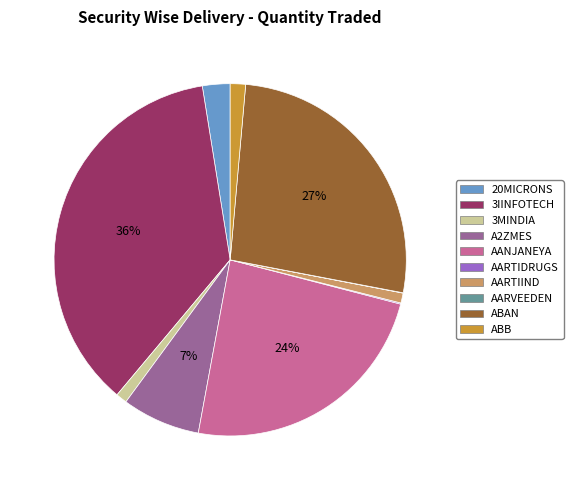

To the nearest percent, what portion does ABB represent?

1%